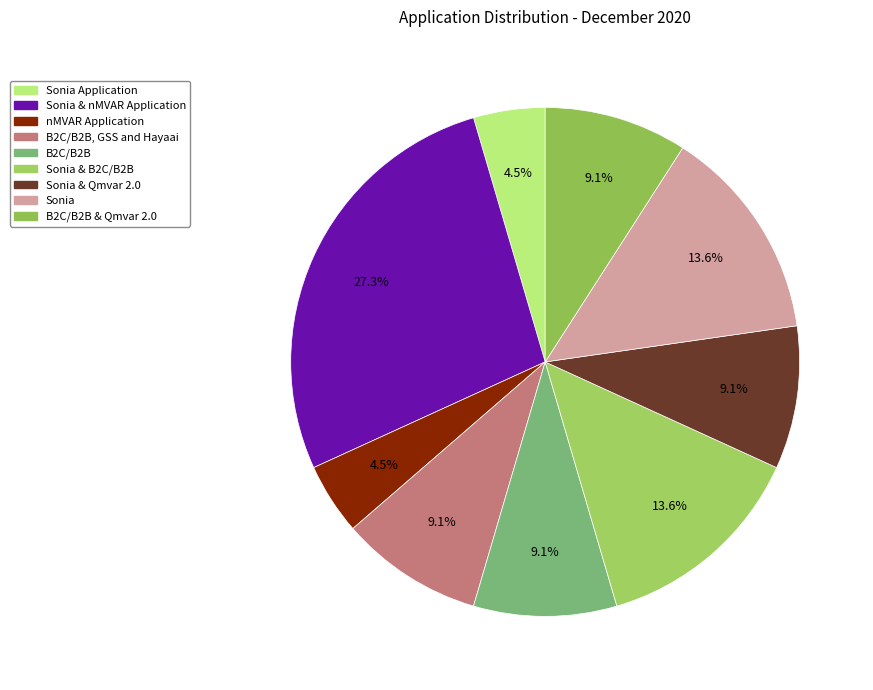

What percentage is the B2C/B2B slice, to the nearest percent?

9%